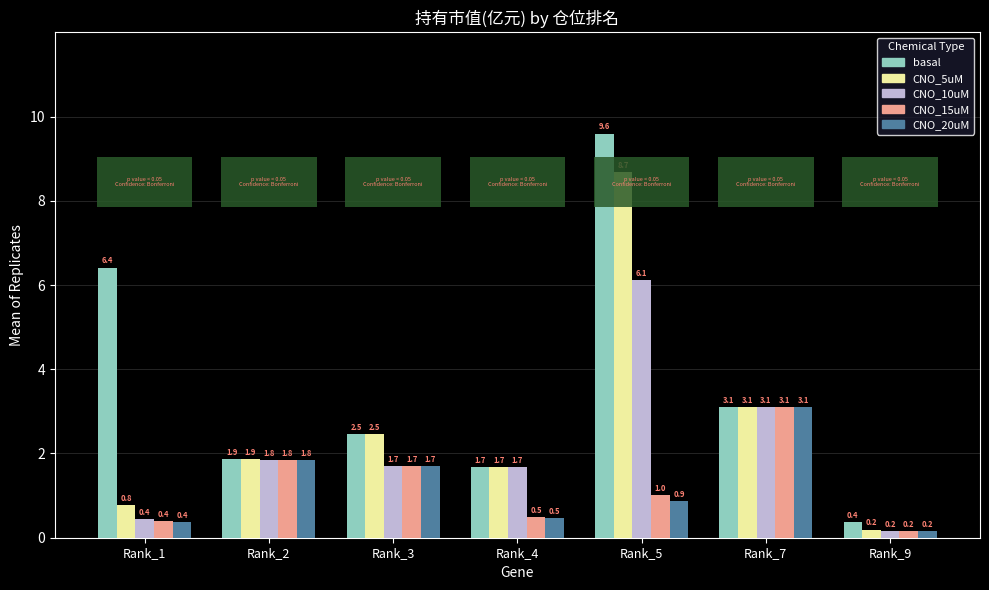

Rank the categories by basal value from lowest to highest.

Rank_9, Rank_4, Rank_2, Rank_3, Rank_7, Rank_1, Rank_5